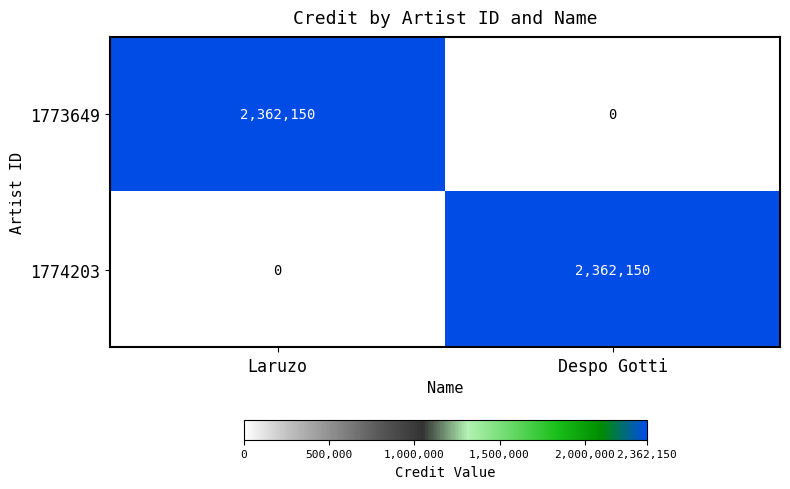

What is the sum of the 1773649 values at Despo Gotti and Laruzo?

2362150